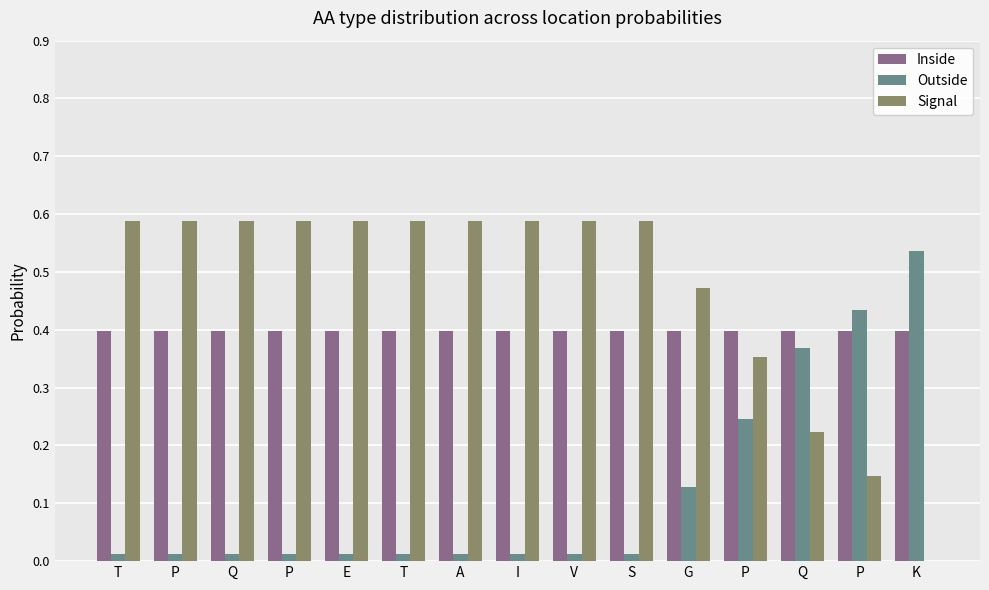

What is the spread (max minus min) of values at P?

0.6